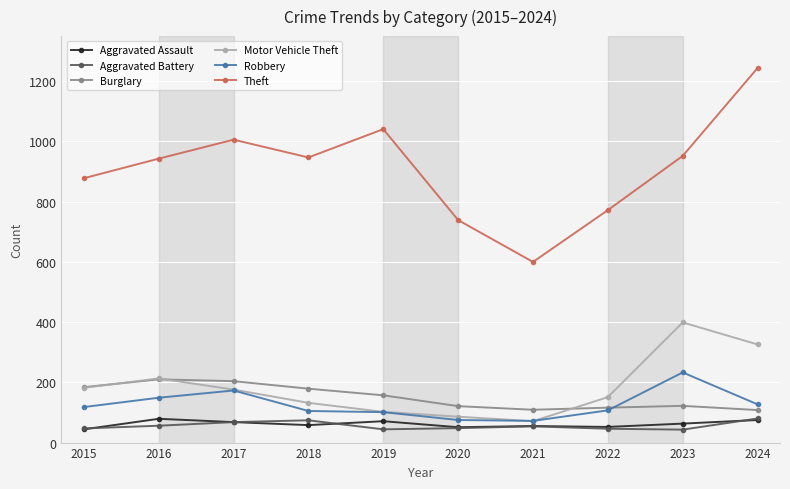

Which category has the highest value across all series?

2024